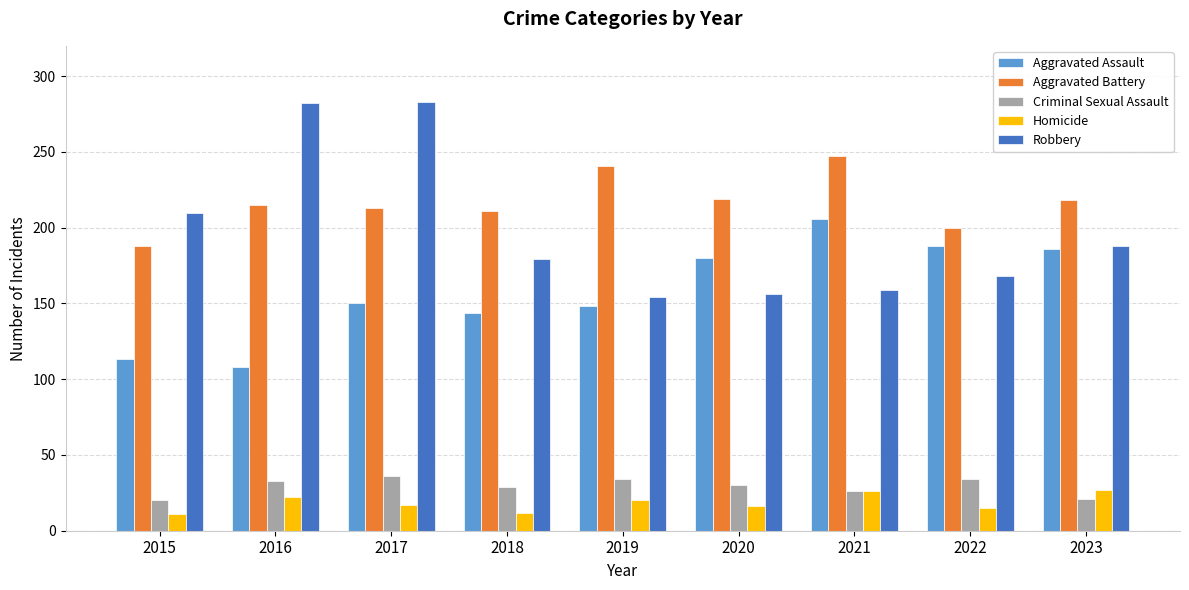

List the series in order of their peak value, lowest first.

Homicide, Criminal Sexual Assault, Aggravated Assault, Aggravated Battery, Robbery